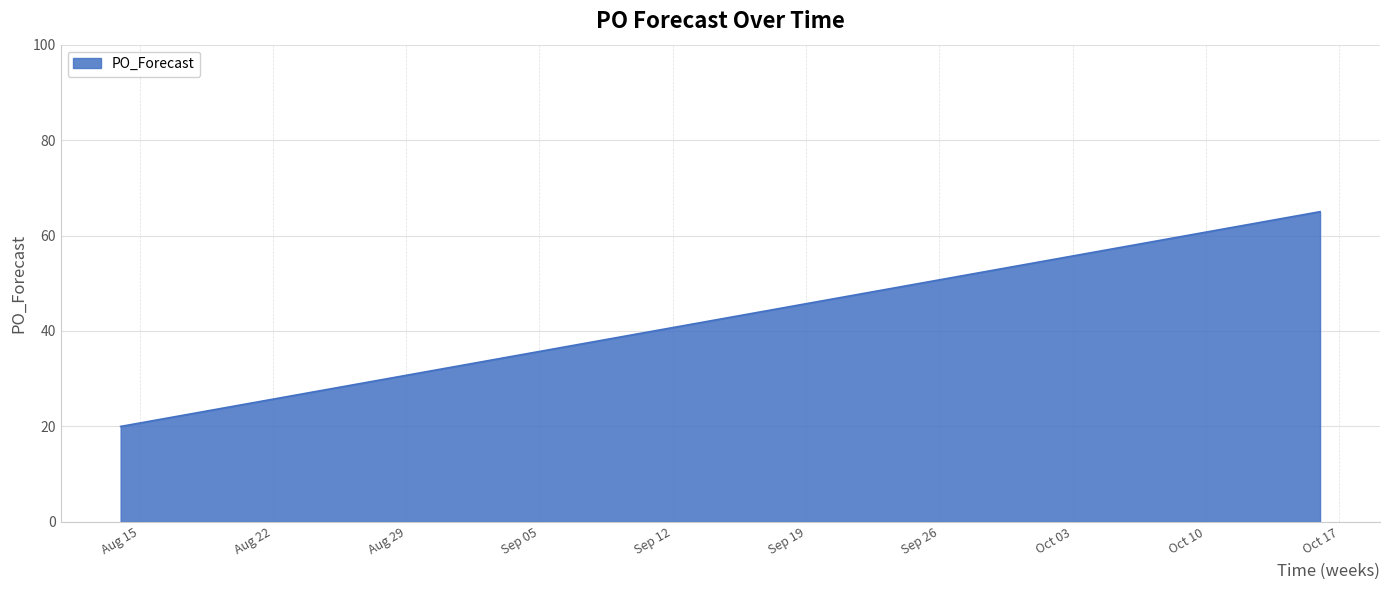

What is the difference between the maximum and minimum values?

45